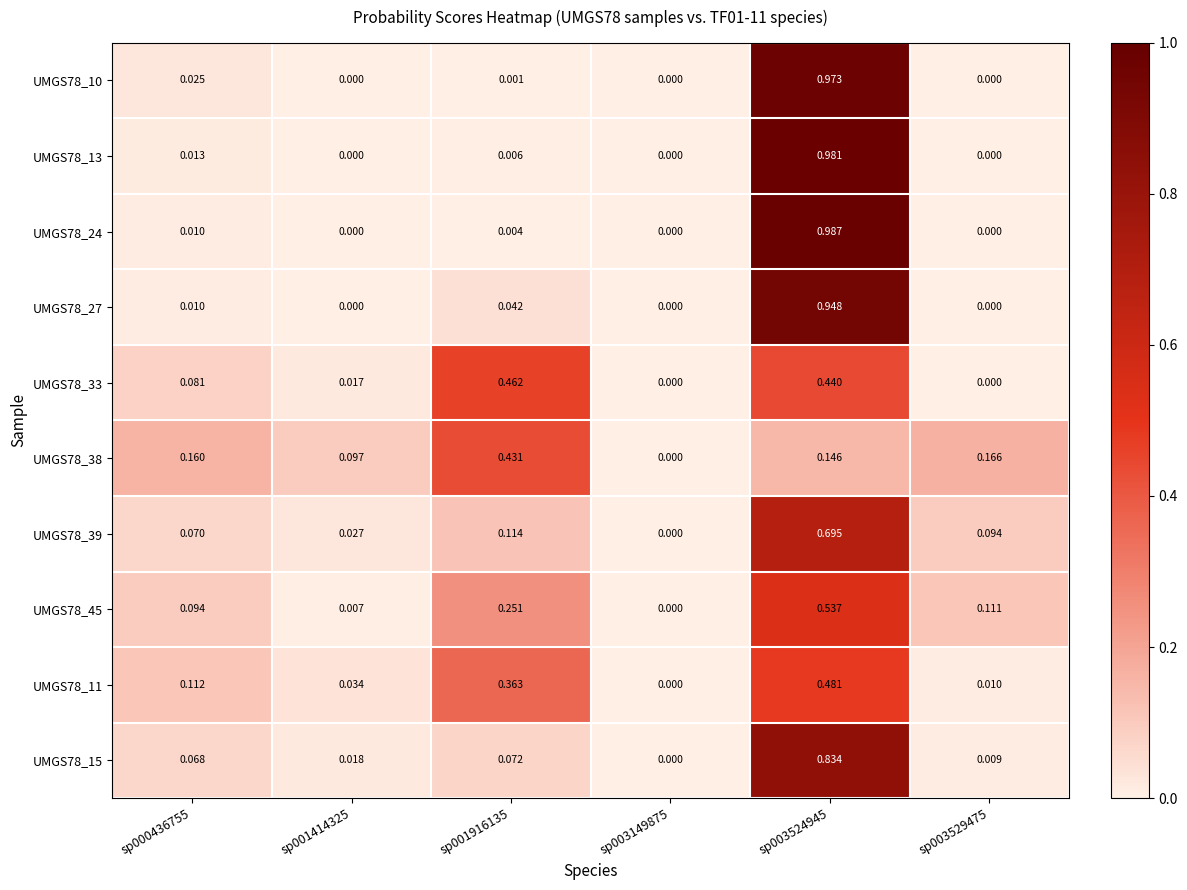

Is the value of UMGS78_10 at sp000436755 greater than the value of UMGS78_39 at sp003149875?

Yes